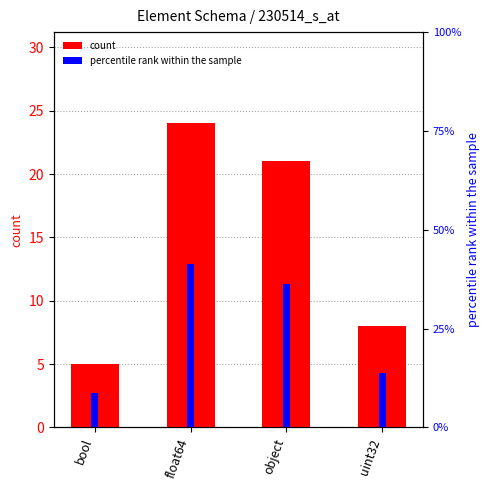

What are all the series names shown in the legend?

count, percentile rank within the sample